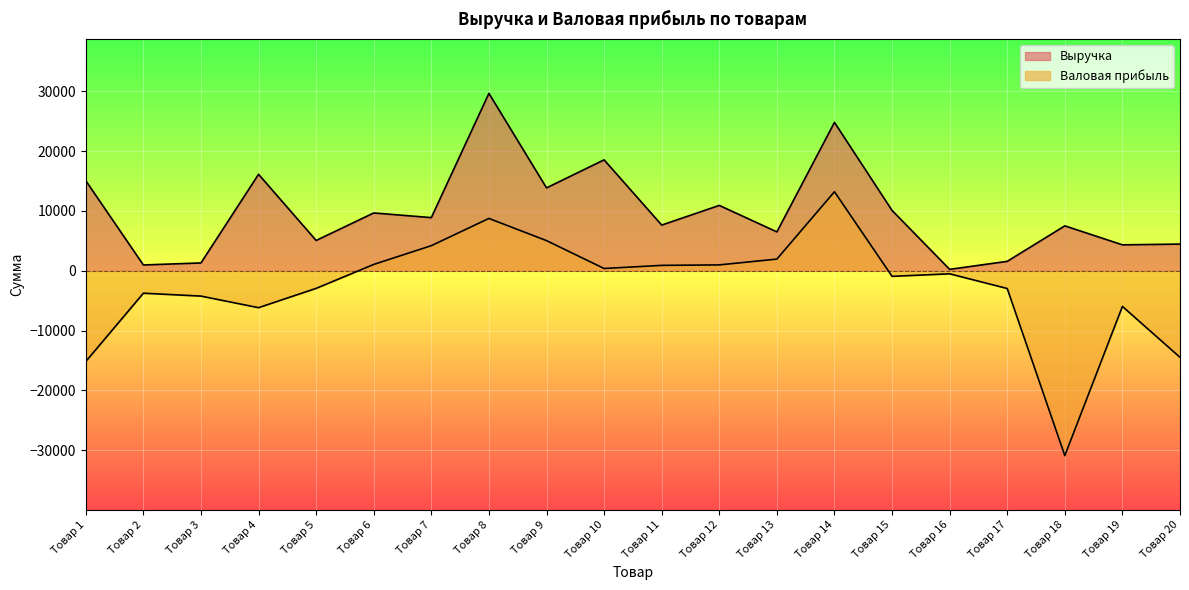

Between Товар 6 and Товар 3, which is larger?

Товар 6